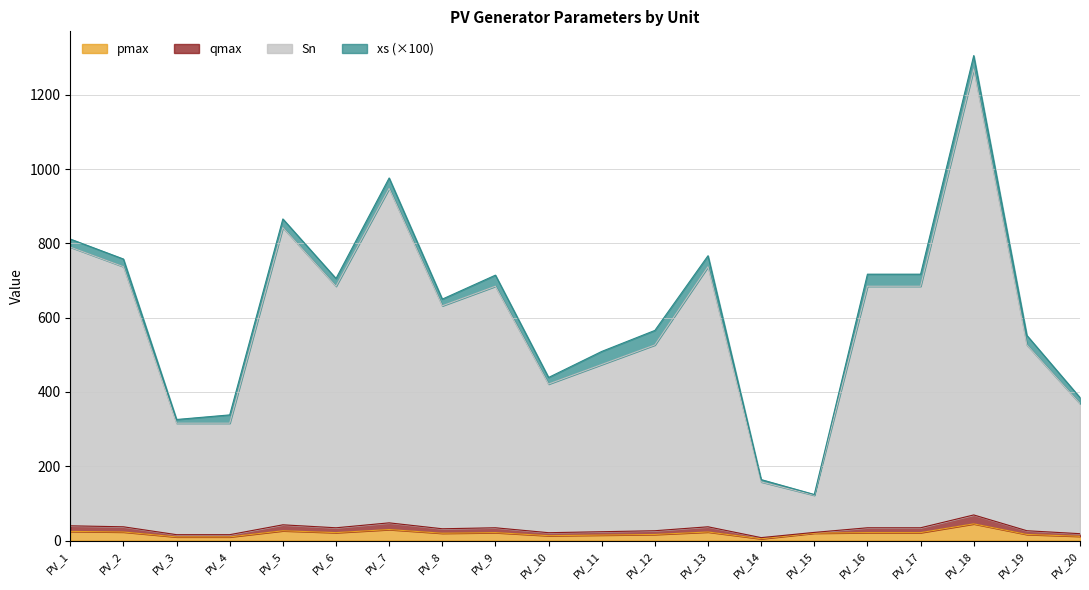

What is the highest value of the pmax series?

45.0